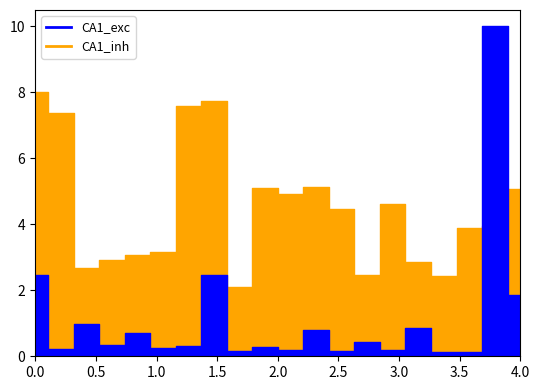

Is the value of CA1_inh at 17 greater than the value of CA1_exc at 18?

No